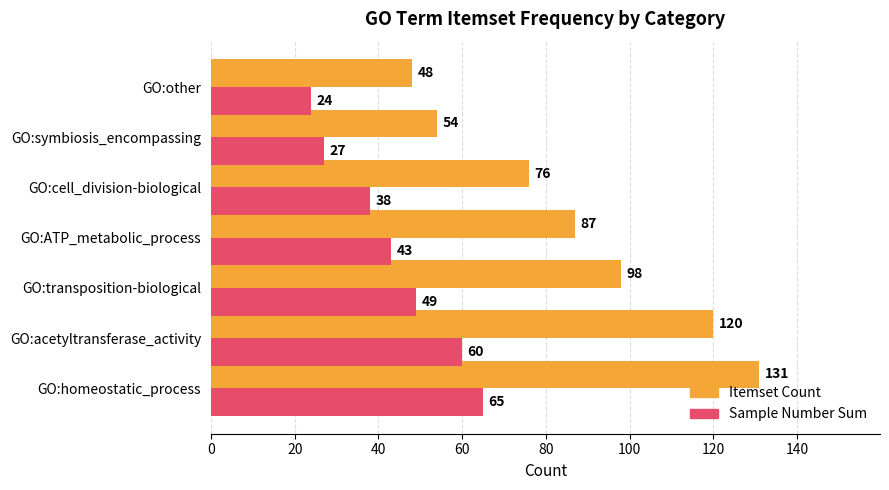

How many series are shown in this chart?

2